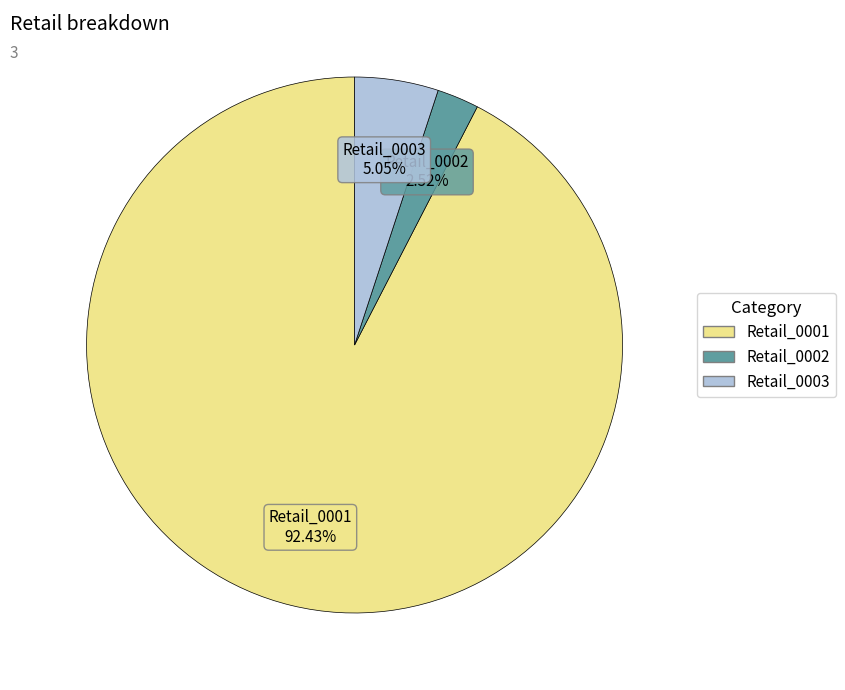

Is it true that Retail_0003 is 32% of the pie?

False